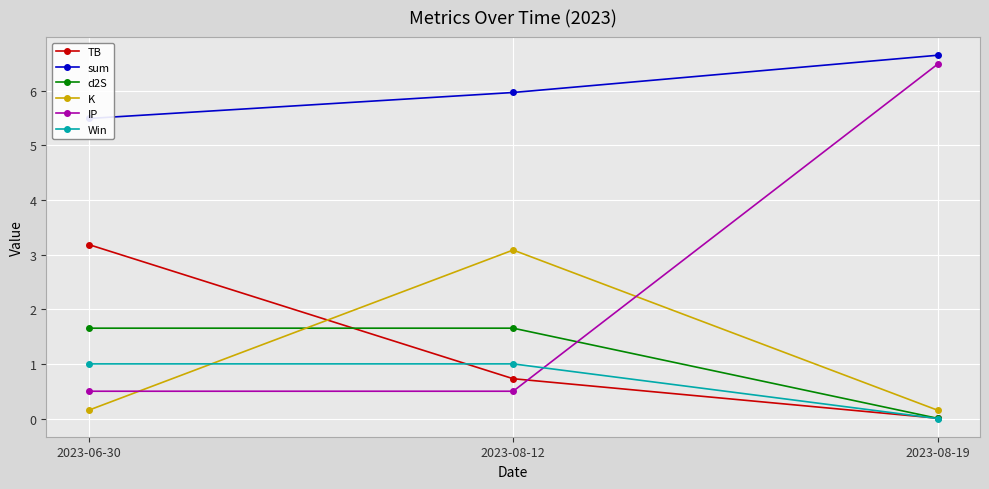

What is the label of the 3rd point from the right?

2023-06-30